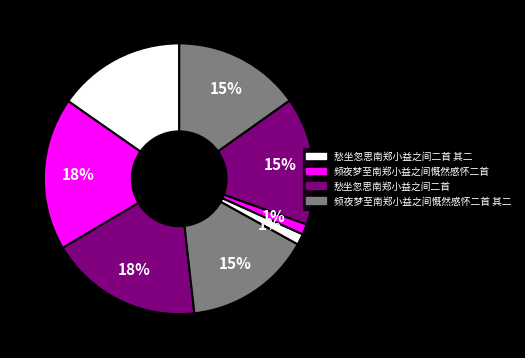

Count the number of slices in the pie.

8